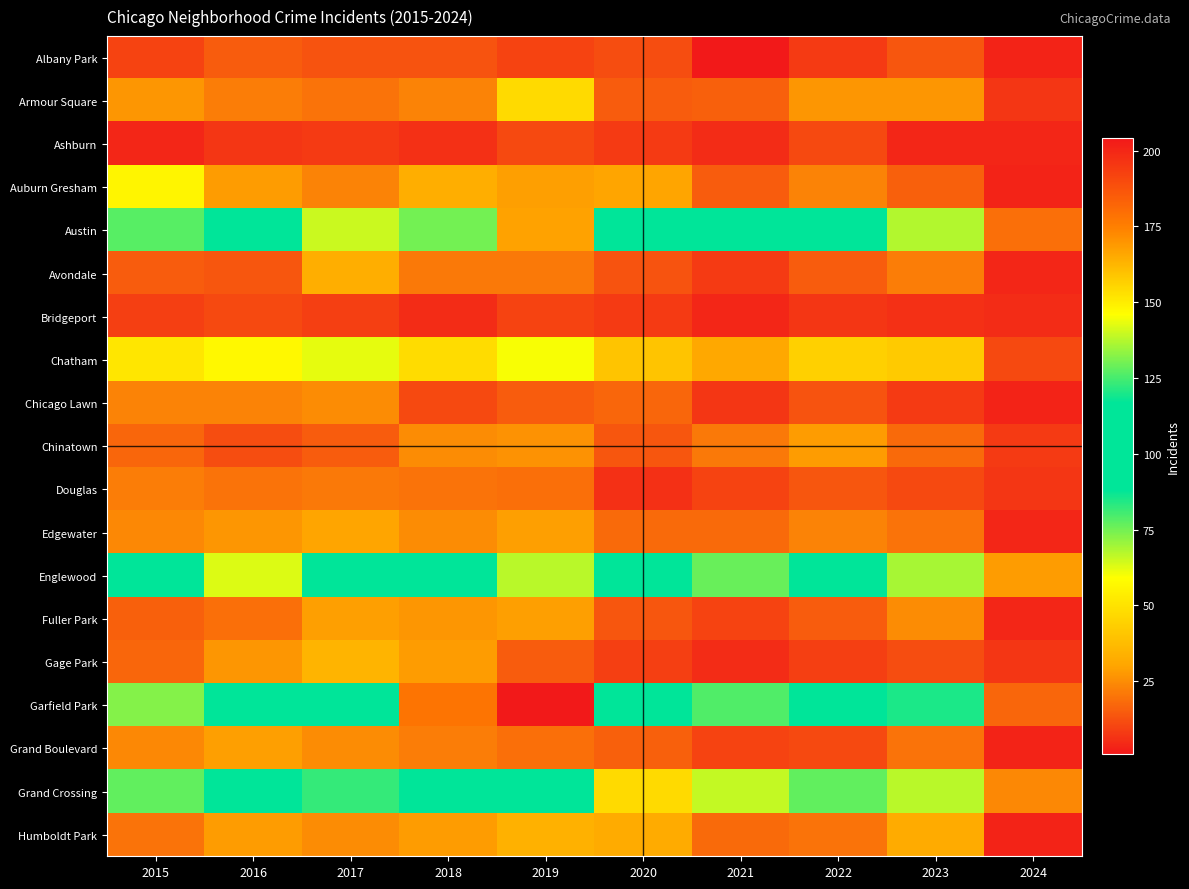

Reading left to right, list all the values displayed in this chart.

Albany Park: 2015=10	2016=15	2017=13	2018=13	2019=10	2020=12	2021=1	2022=8	2023=14	2024=3
Armour Square: 2015=27	2016=22	2017=20	2018=23	2019=47	2020=15	2021=16	2022=27	2023=27	2024=7
Ashburn: 2015=4	2016=7	2017=8	2018=6	2019=11	2020=8	2021=5	2022=11	2023=4	2024=4
Auburn Gresham: 2015=56	2016=28	2017=23	2018=33	2019=29	2020=30	2021=15	2022=23	2023=16	2024=3
Austin: 2015=78	2016=99	2017=65	2018=130	2019=167	2020=92	2021=104	2022=89	2023=68	2024=19
Avondale: 2015=15	2016=14	2017=33	2018=21	2019=21	2020=13	2021=8	2022=15	2023=22	2024=4
Bridgeport: 2015=9	2016=11	2017=9	2018=5	2019=10	2020=8	2021=4	2022=7	2023=6	2024=5
Chatham: 2015=51	2016=57	2017=62	2018=48	2019=60	2020=40	2021=31	2022=44	2023=42	2024=11
Chicago Lawn: 2015=23	2016=23	2017=25	2018=11	2019=15	2020=17	2021=7	2022=13	2023=8	2024=3
Chinatown: 2015=17	2016=12	2017=15	2018=25	2019=26	2020=14	2021=21	2022=28	2023=18	2024=8
Douglas: 2015=22	2016=20	2017=21	2018=20	2019=19	2020=6	2021=10	2022=14	2023=11	2024=7
Edgewater: 2015=24	2016=27	2017=30	2018=25	2019=29	2020=18	2021=18	2022=23	2023=20	2024=4
Englewood: 2015=111	2016=142	2017=107	2018=98	2019=138	2020=92	2021=76	2022=90	2023=69	2024=28
Fuller Park: 2015=16	2016=19	2017=29	2018=27	2019=29	2020=14	2021=10	2022=15	2023=25	2024=4
Gage Park: 2015=17	2016=27	2017=35	2018=28	2019=15	2020=9	2021=5	2022=9	2023=12	2024=7
Garfield Park: 2015=73	2016=103	2017=101	2018=178	2019=204	2020=100	2021=79	2022=98	2023=85	2024=17
Grand Boulevard: 2015=24	2016=29	2017=25	2018=22	2019=19	2020=16	2021=10	2022=11	2023=20	2024=3
Grand Crossing: 2015=77	2016=106	2017=82	2018=88	2019=91	2020=47	2021=66	2022=77	2023=67	2024=24
Humboldt Park: 2015=20	2016=28	2017=25	2018=28	2019=34	2020=32	2021=18	2022=20	2023=32	2024=3